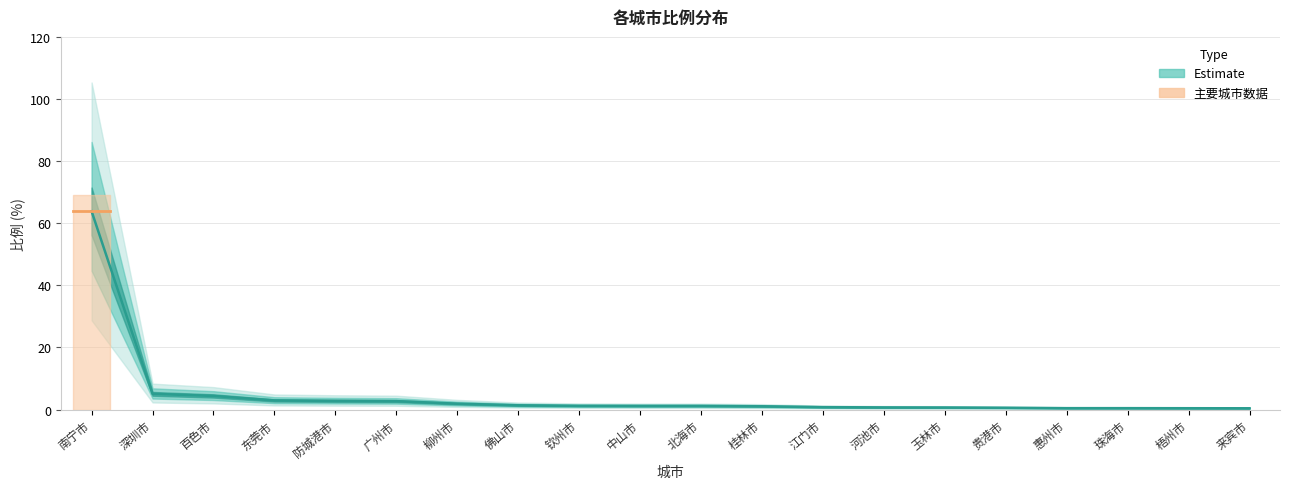

List the labels in order of value, largest first.

南宁市, 深圳市, 百色市, 东莞市, 防城港市, 广州市, 柳州市, 佛山市, 钦州市, 中山市, 北海市, 桂林市, 江门市, 河池市, 玉林市, 贵港市, 惠州市, 珠海市, 梧州市, 来宾市